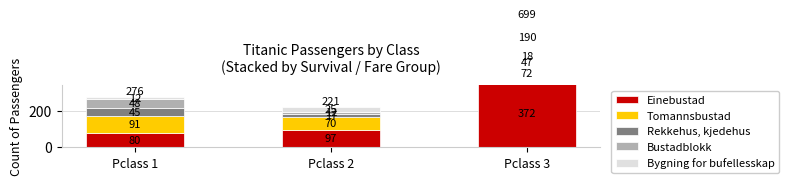

Where does the Tomannsbustad series first go above 72?

Pclass 1